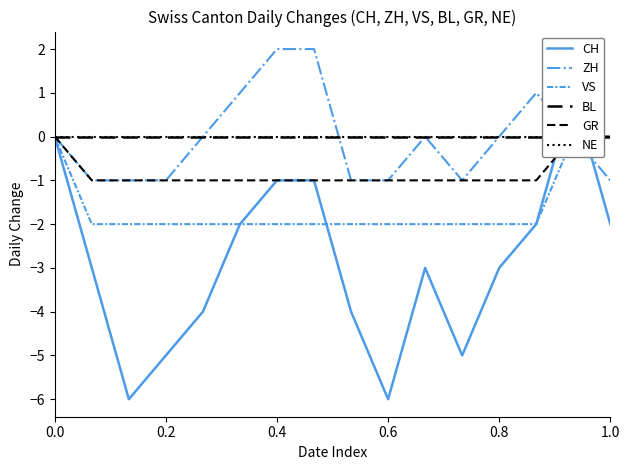

True or false: ZH has a value of -2 at 0.8.

False